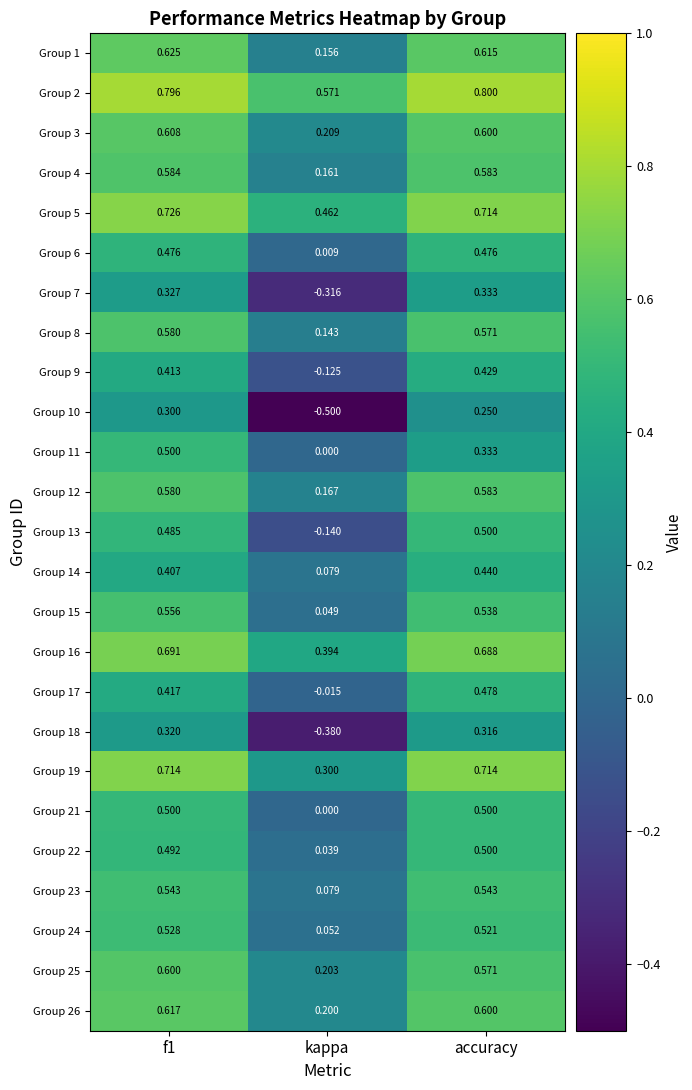

Is the value of Group 18 at accuracy greater than the value of Group 13 at f1?

No